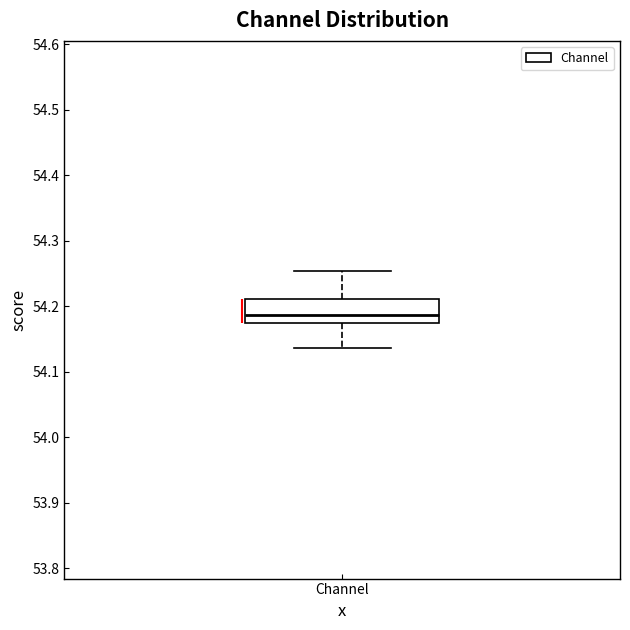

Transcribe this box plot: give where the median line is, the range the box spans, and where the two whiskers end, as read against the y-axis. The values are not printed on the chart, so give them approximately, as read against the axis.

median 54.19, box 54.17 to 54.21, whiskers 54.14 to 54.25